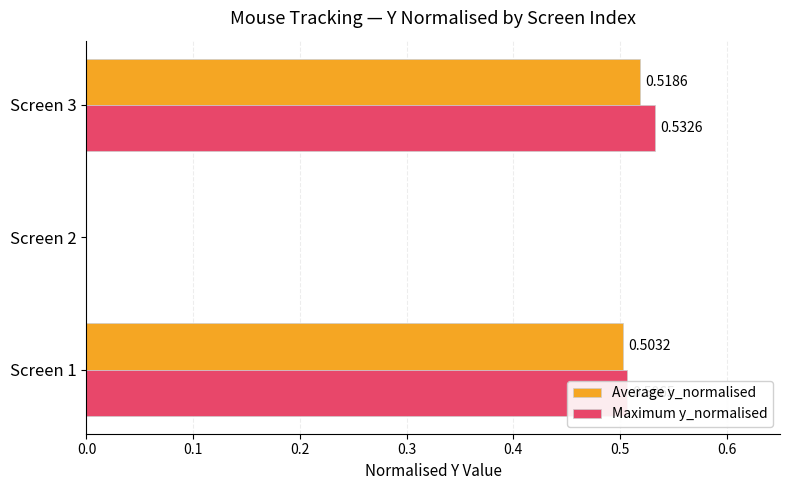

What is the sum of all Maximum y_normalised values?

1.0